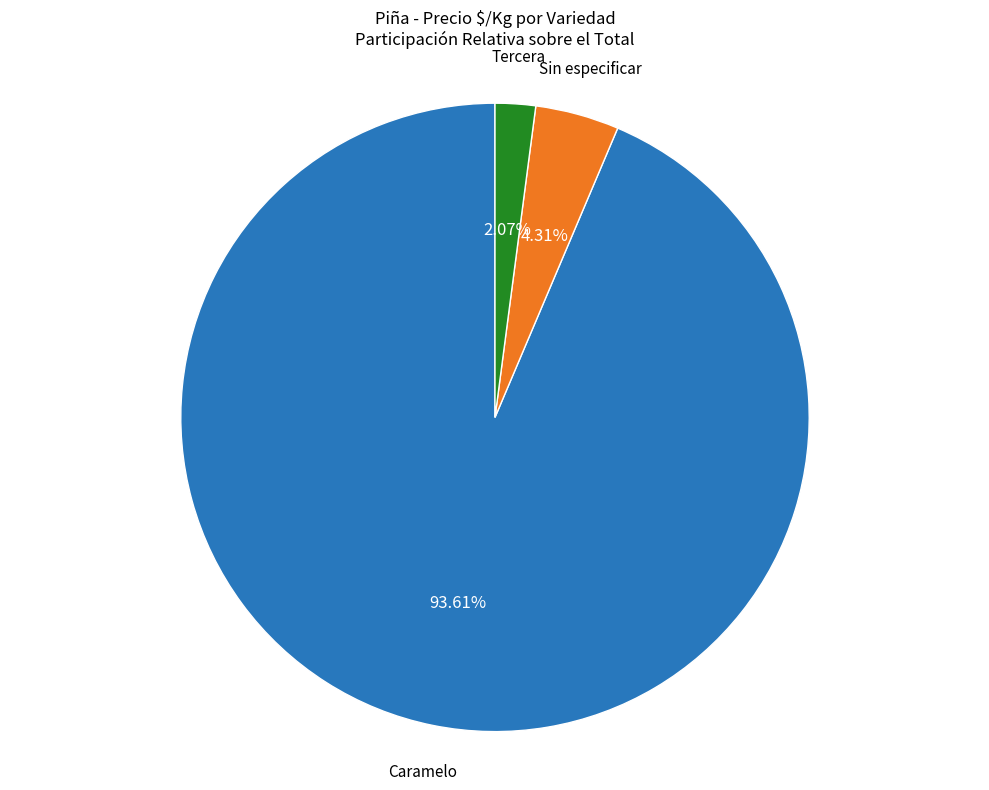

Is there any slice that represents more than half of the pie?

Yes